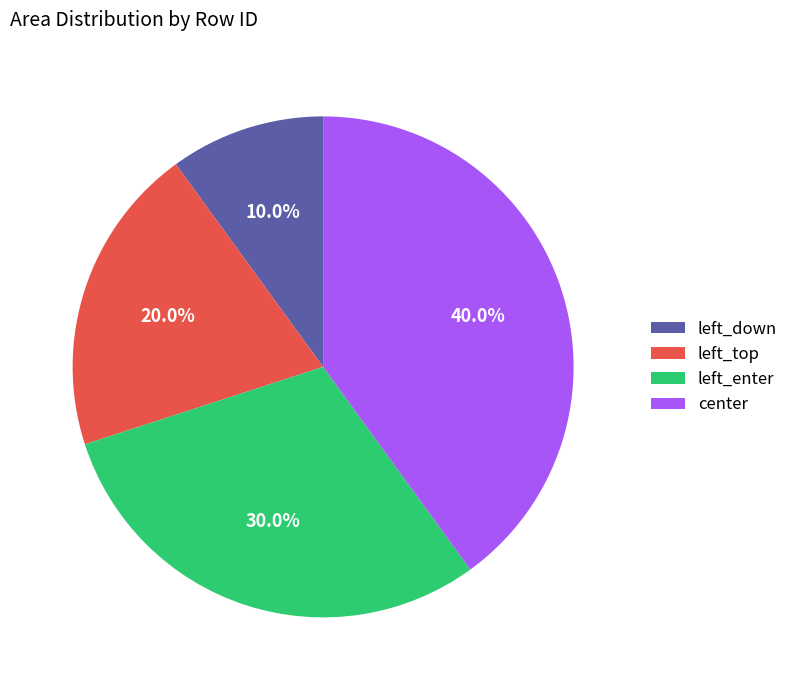

What is the total percentage of left_enter and left_down?

40.0%